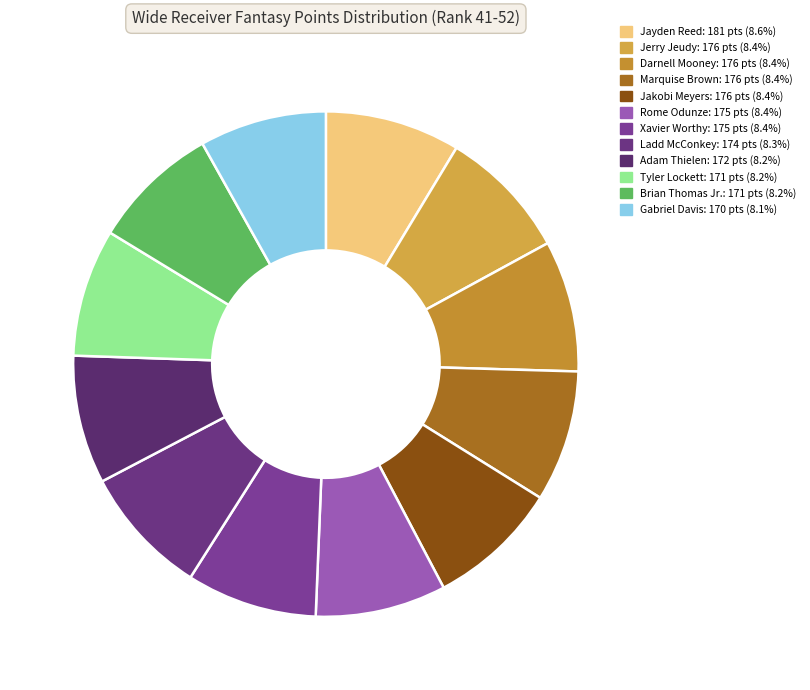

How many slices are in this pie chart?

12